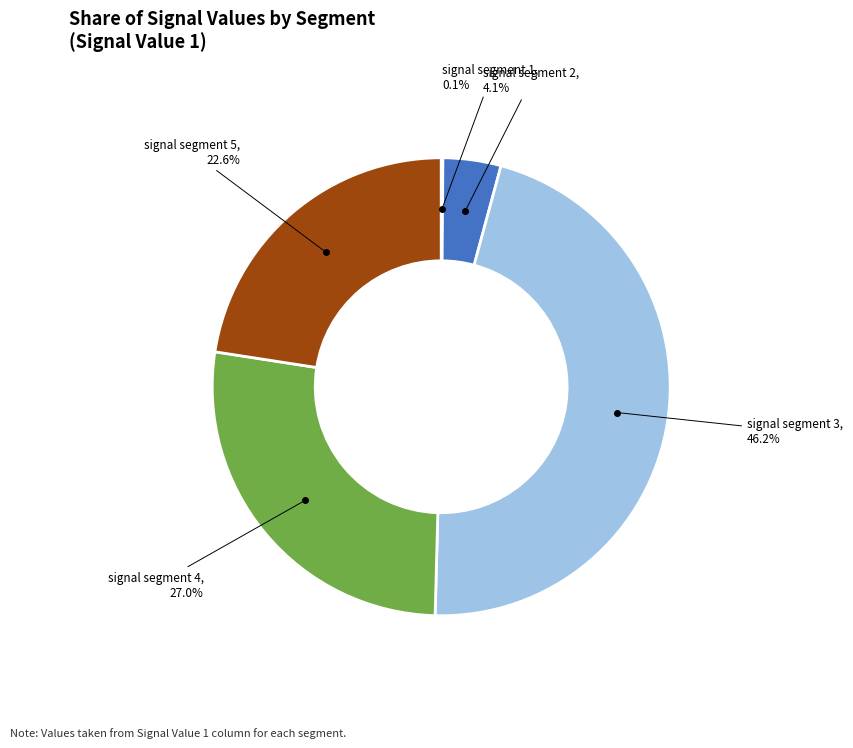

Is there a majority slice in this chart?

No